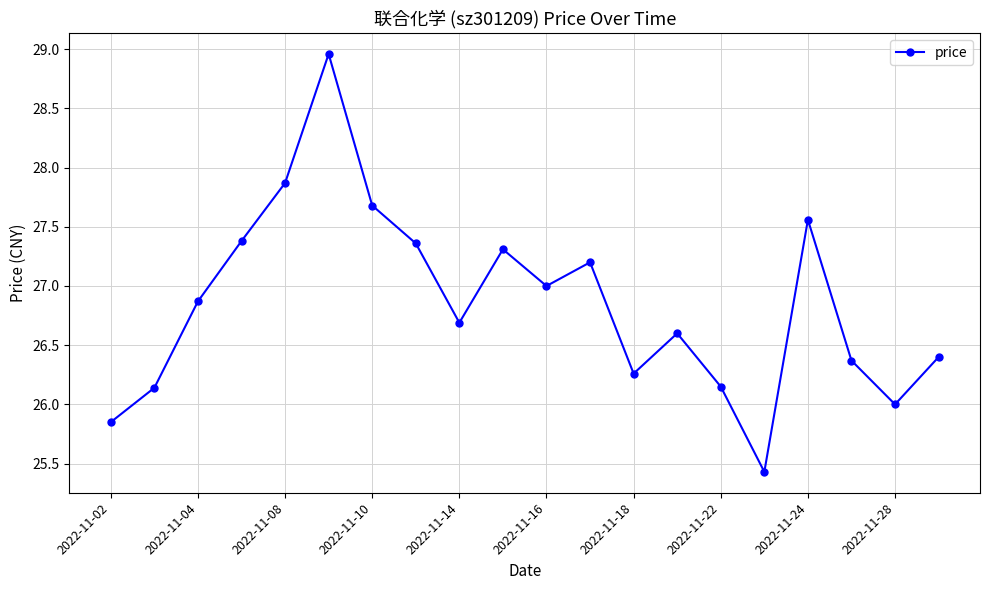

What is the sum of all values?

537.1